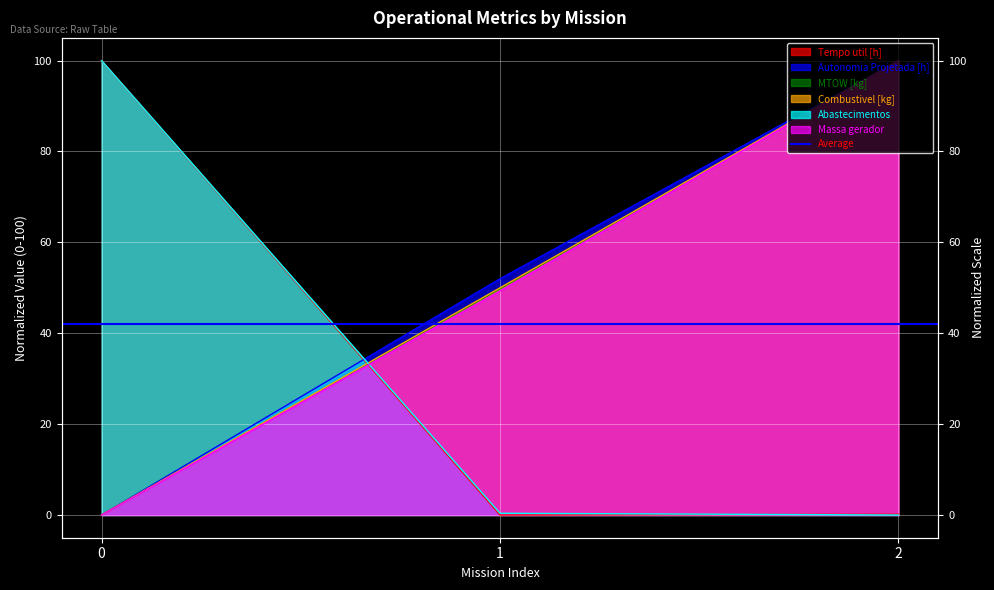

Is the value of MTOW [kg] at 0 greater than the value of Massa gerador at 2?

No